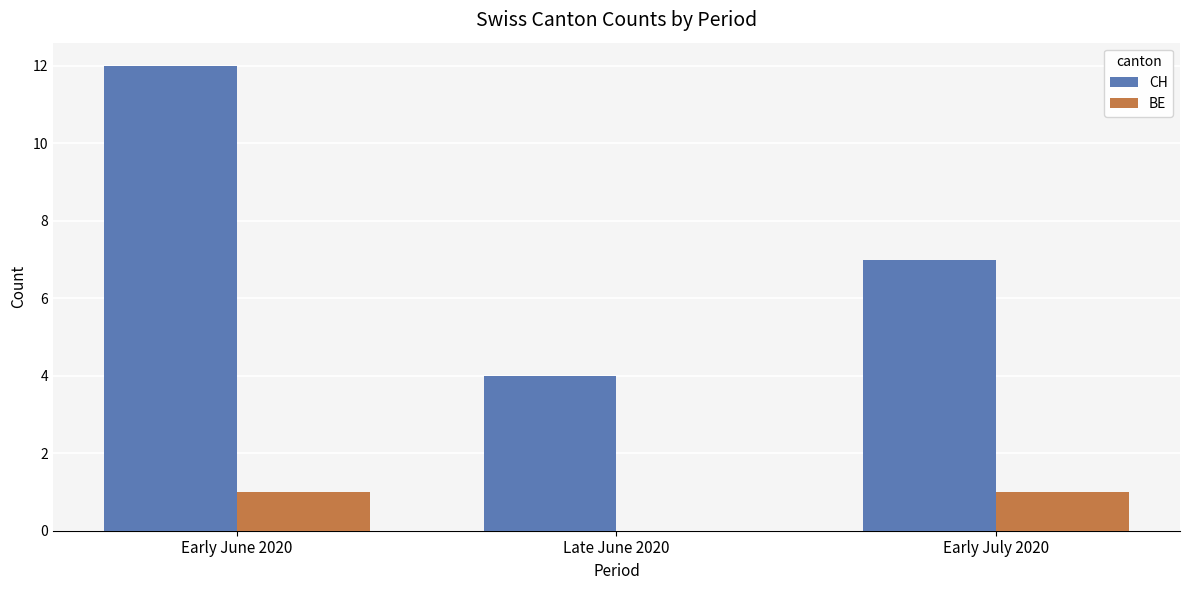

What is the total value across all series at Late June 2020?

4